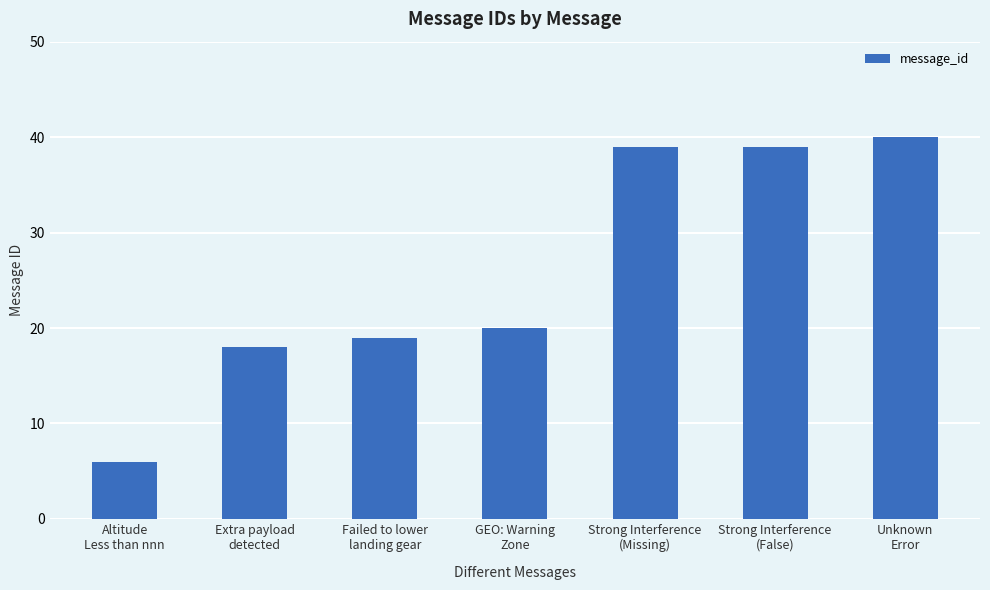

At which label is the value closest to 23?

GEO: Warning
Zone